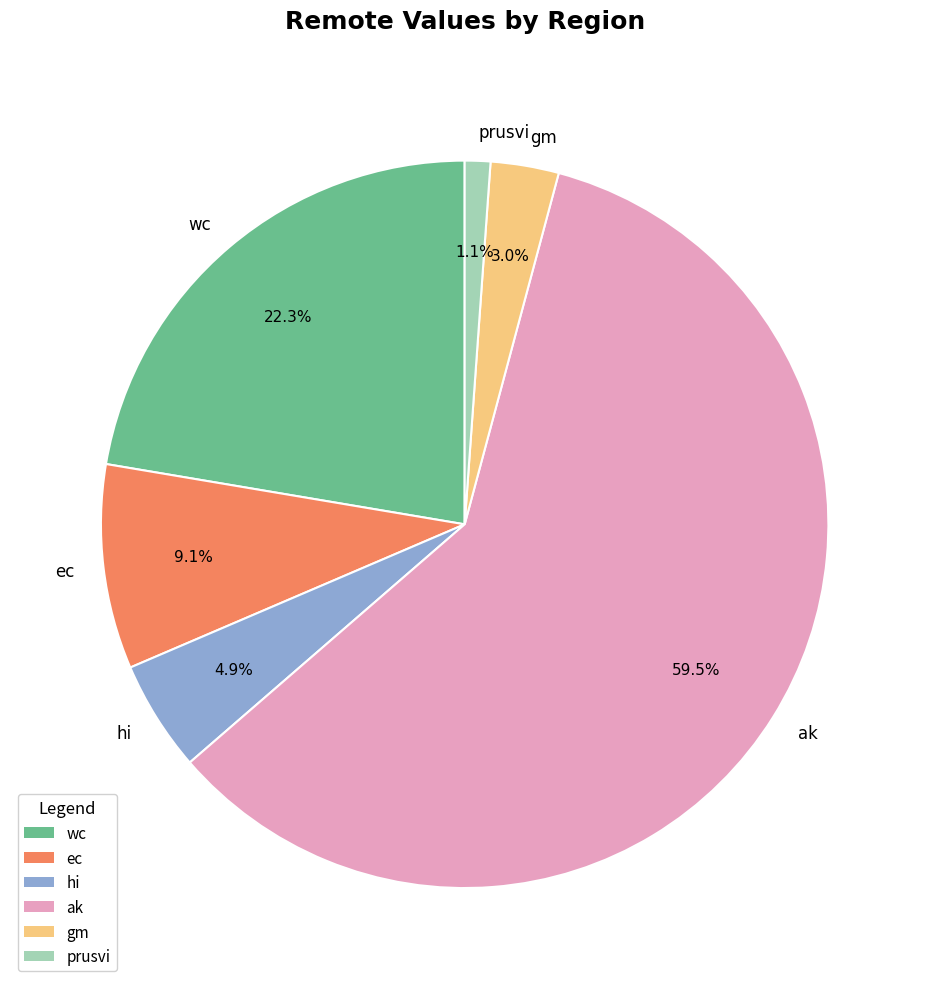

Which category has the smallest portion of the pie?

prusvi